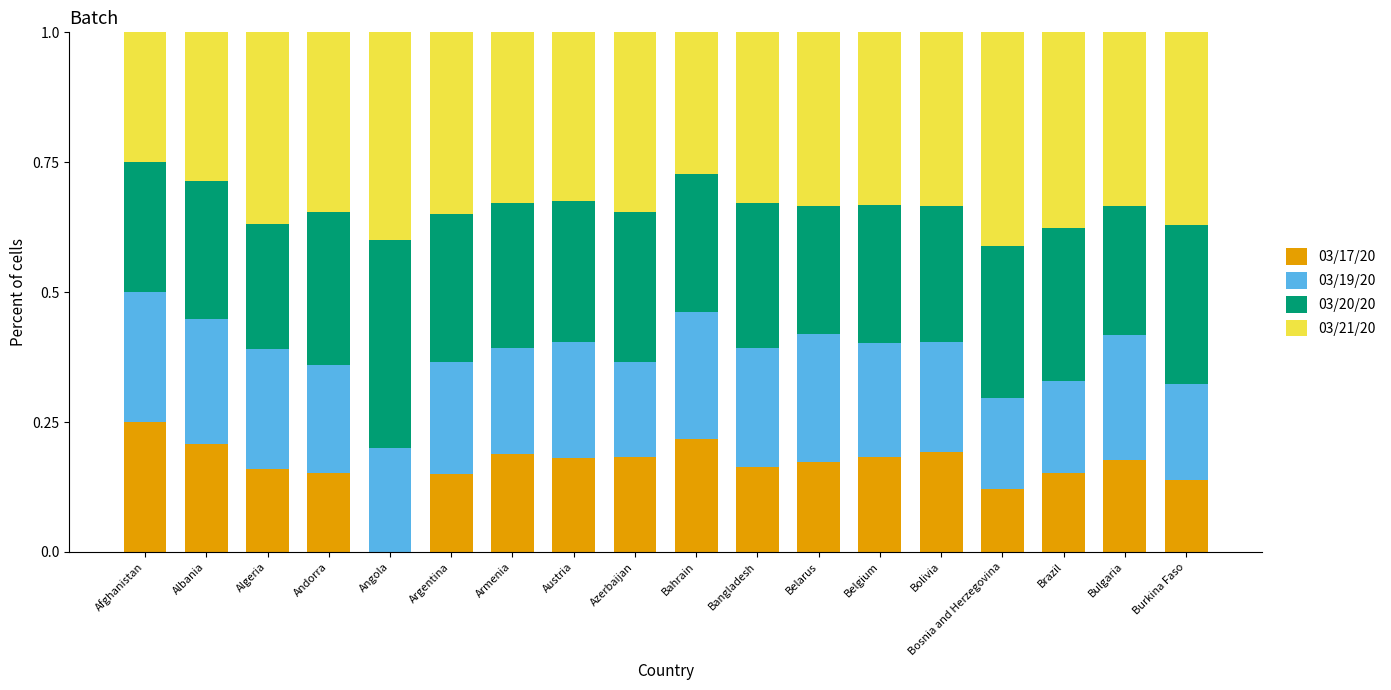

What is the total value across all series at Burkina Faso?

1.0